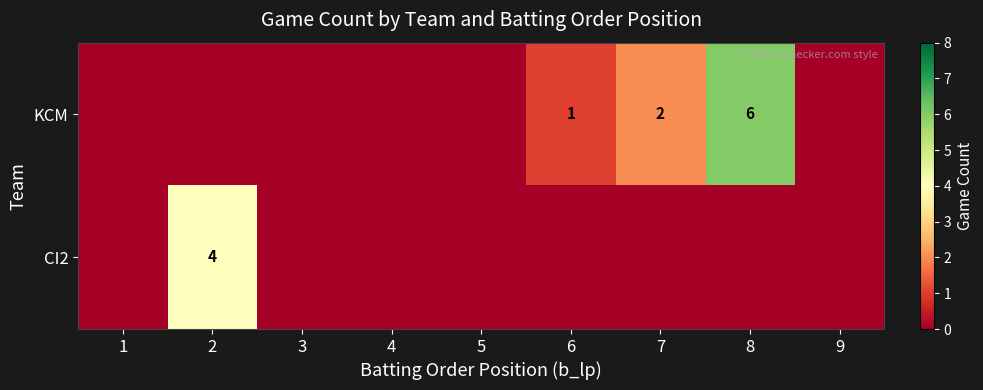

The KCM series shows 6 at 8. True or false?

True